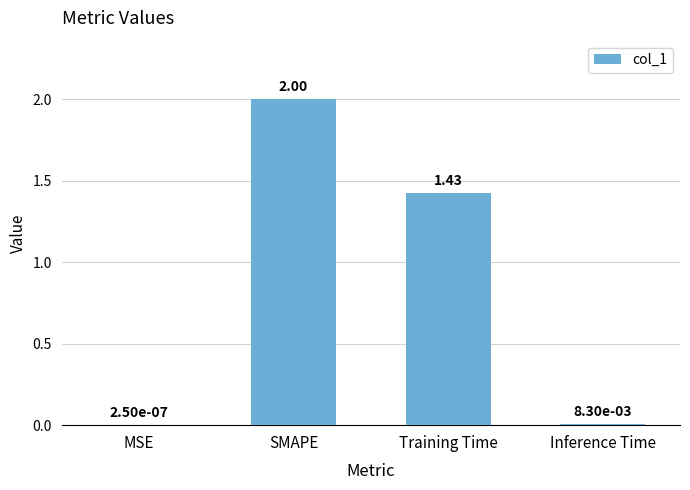

Between SMAPE and Inference Time, which is larger?

SMAPE